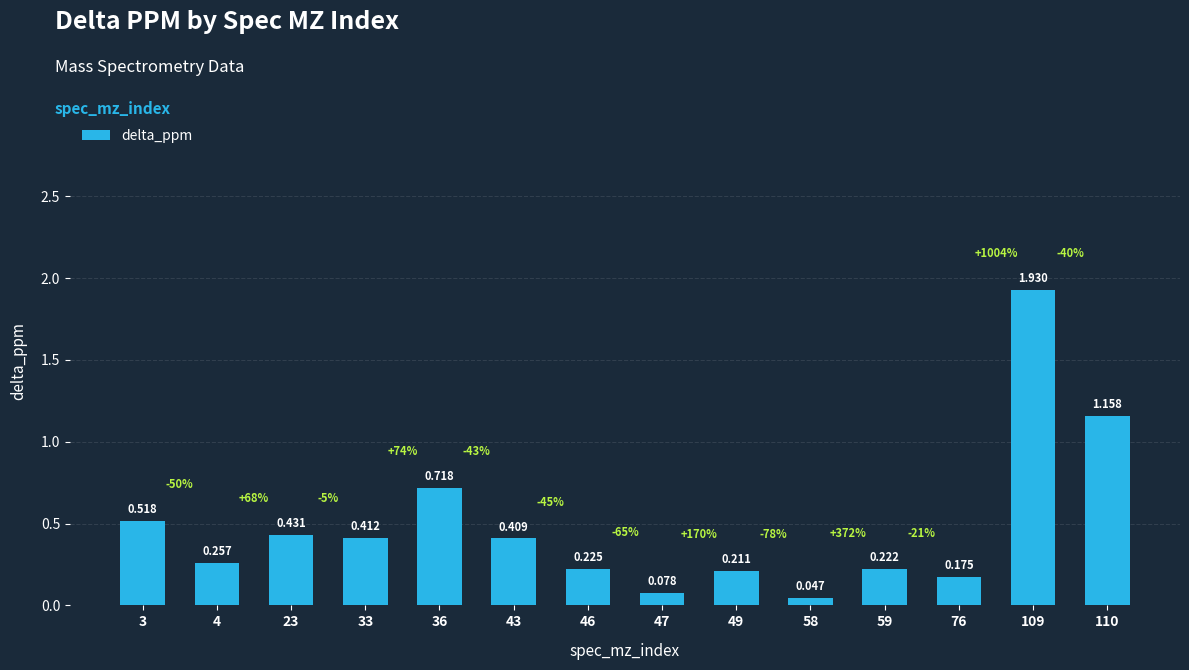

Rank the categories by value from lowest to highest.

58, 47, 76, 49, 59, 46, 4, 43, 33, 23, 3, 36, 110, 109